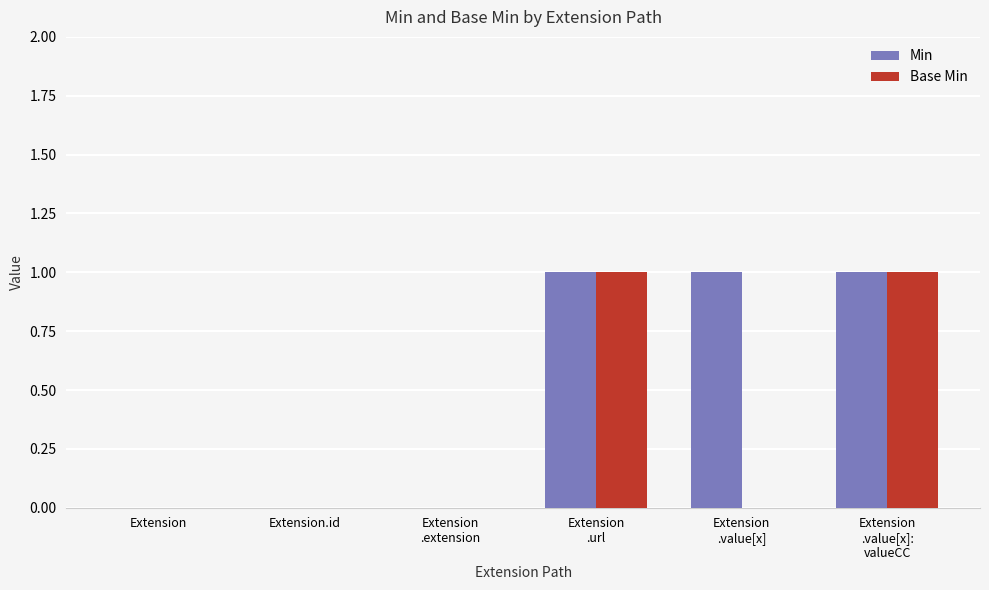

The Min series shows 0 at Extension. True or false?

True